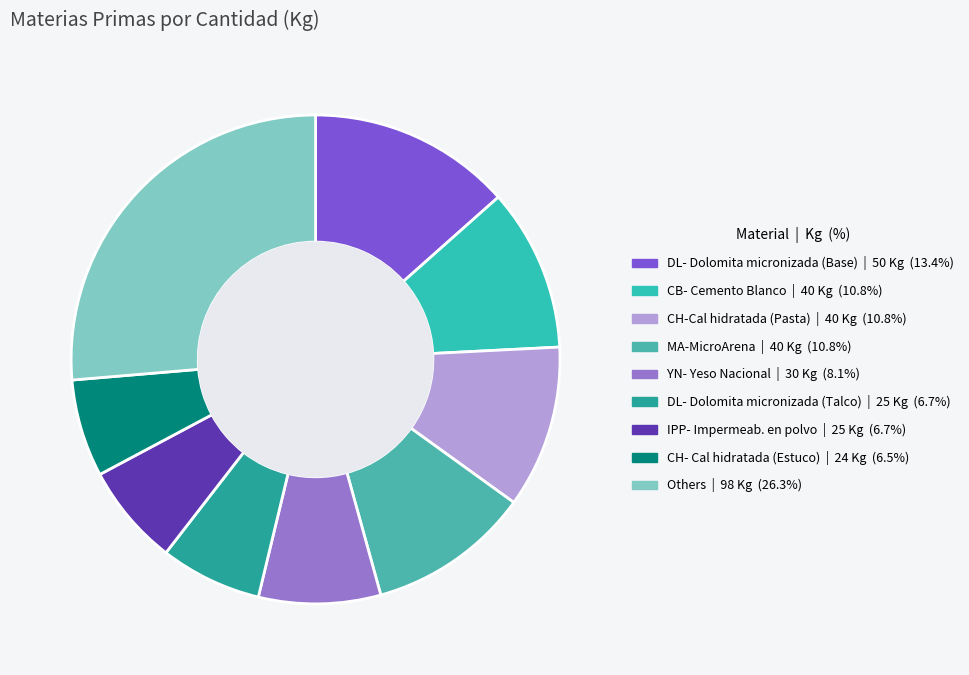

Does any single category account for the majority?

No